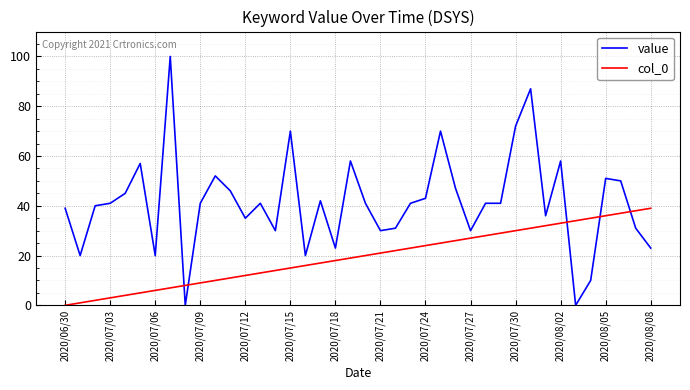

Which series has the widest spread of values?

value